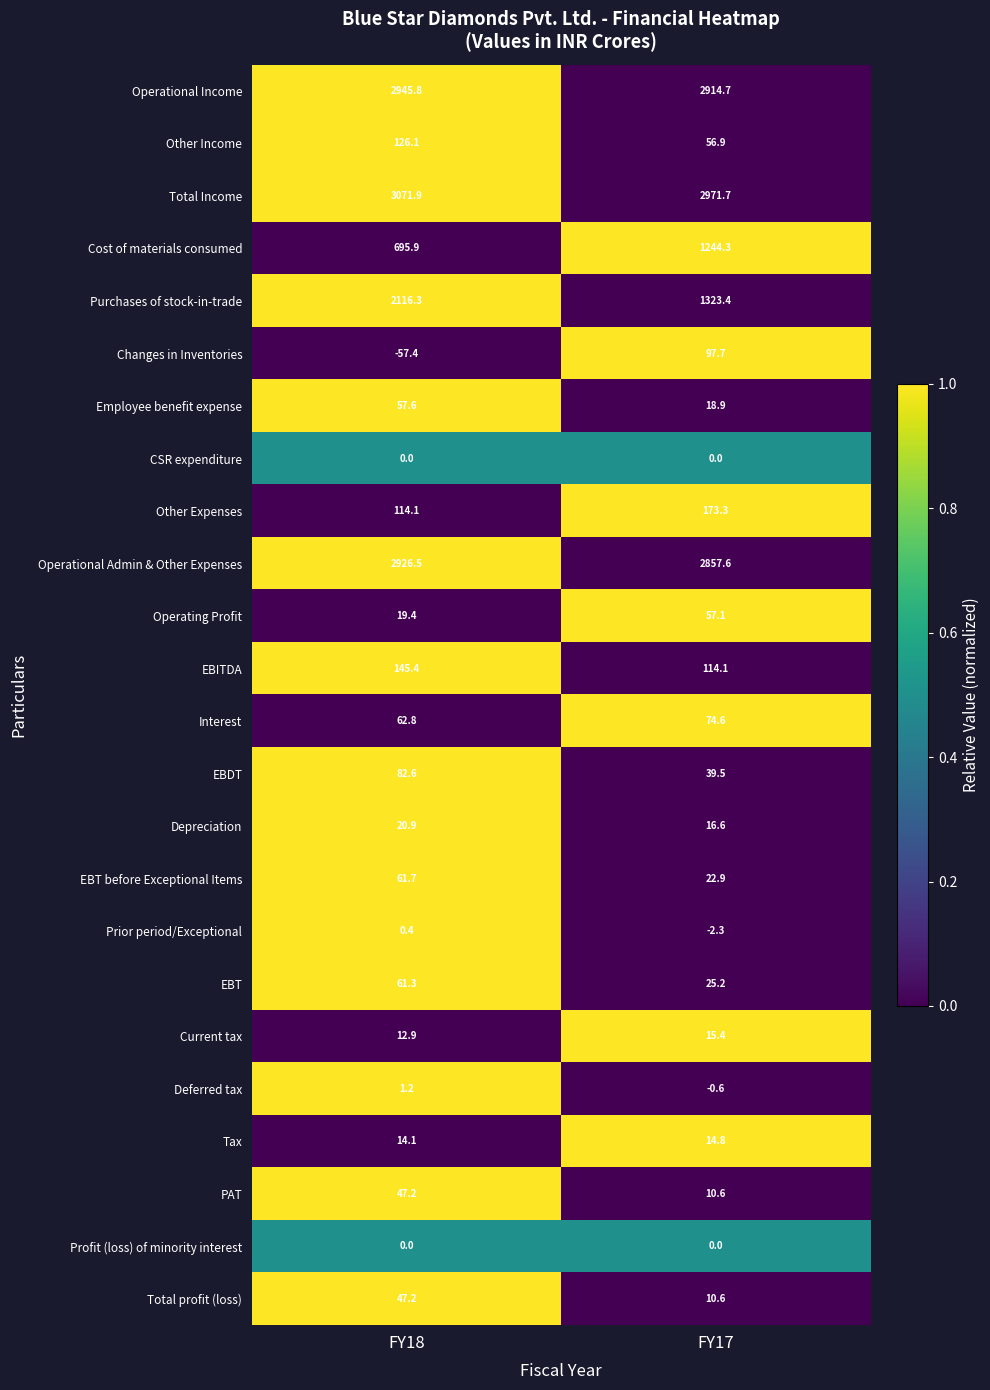

The value of Cost of materials consumed at FY18 is 468.8. True or false?

False